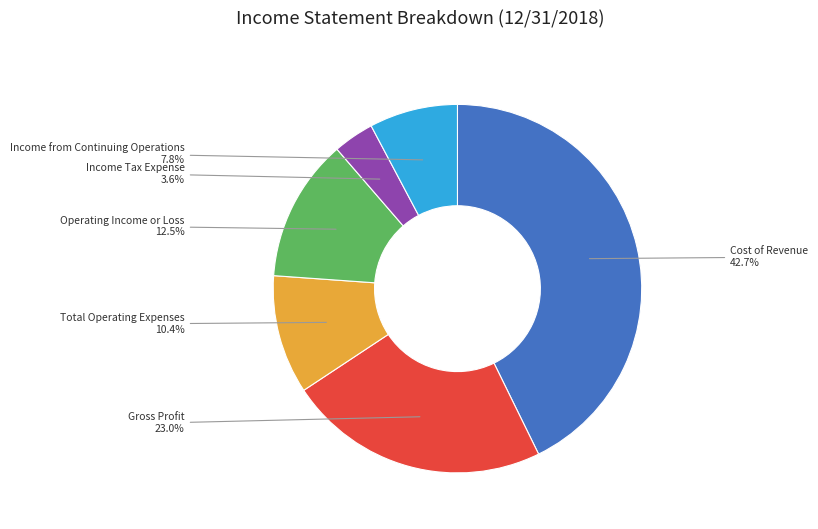

Is the sum of Total Operating Expenses and Income Tax Expense greater than half?

No